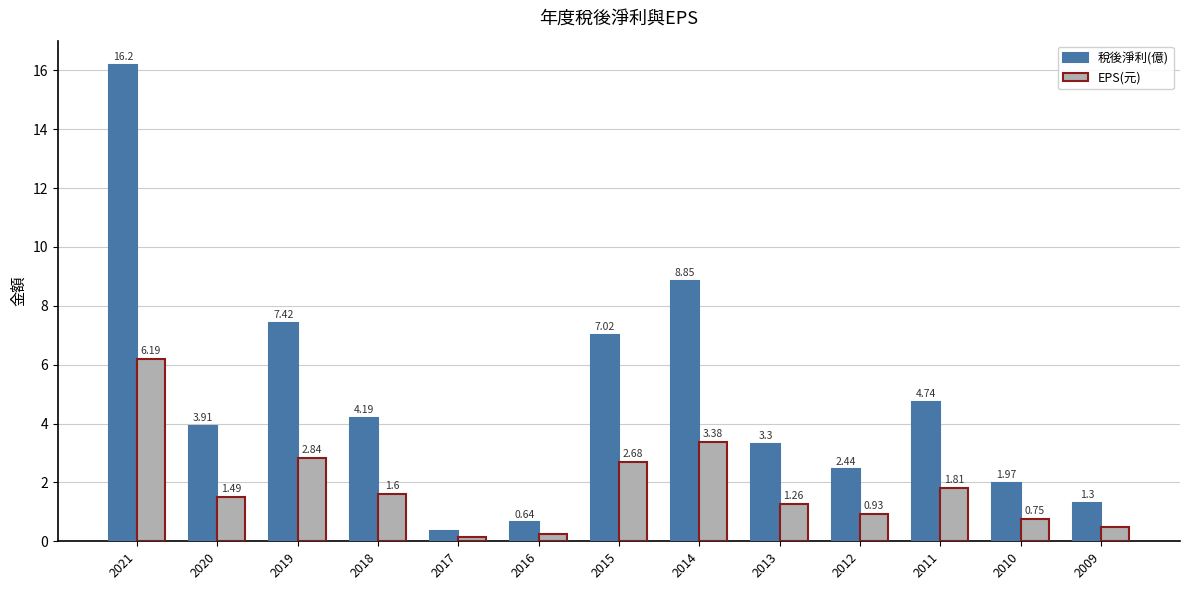

The value of 稅後淨利(億) at 2015 is 10.1. True or false?

False